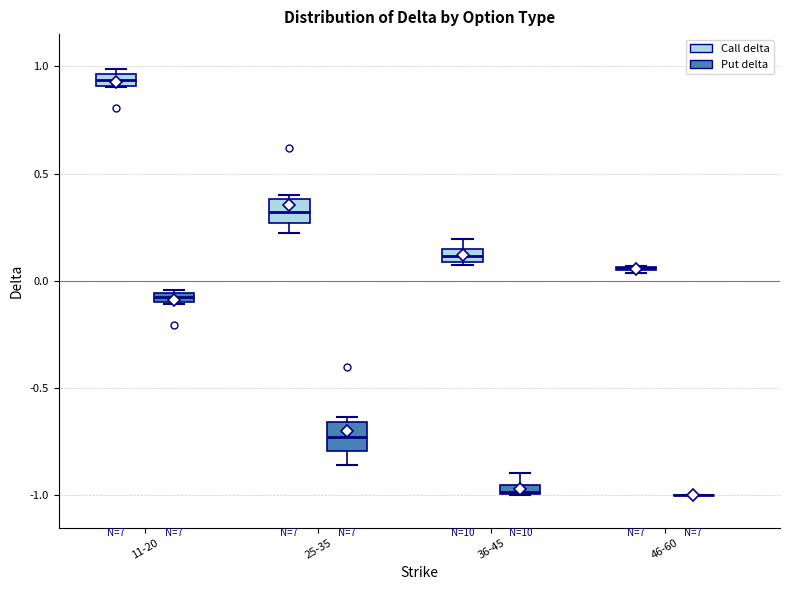

Where is the upper edge of the box for 36-45 (Call delta) on the y-axis? The values are not printed on the chart, so give them approximately, as read against the axis.

0.15